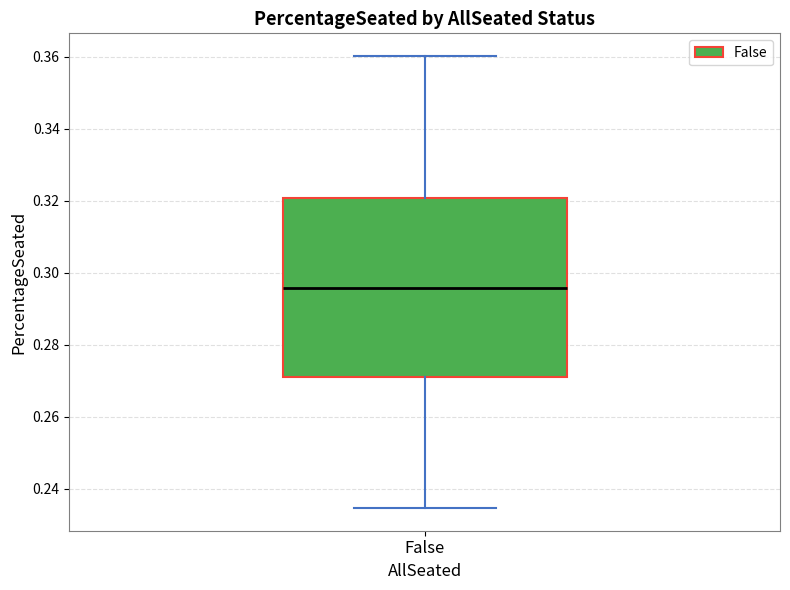

Where does the upper whisker of the box for False end on the y-axis? The values are not printed on the chart, so give them approximately, as read against the axis.

0.360